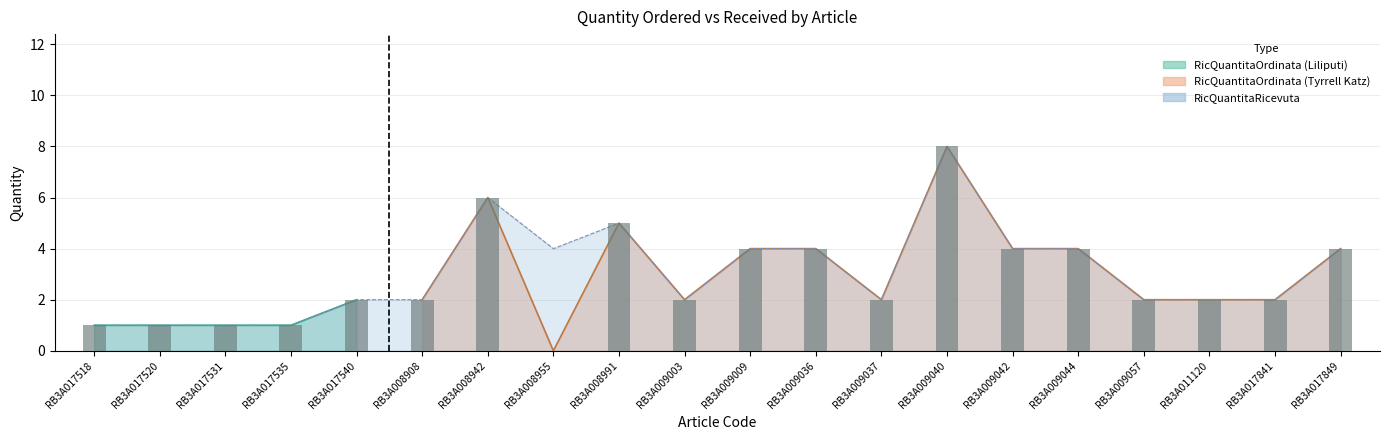

At which category is the sum across all series the highest?

RB3A009040